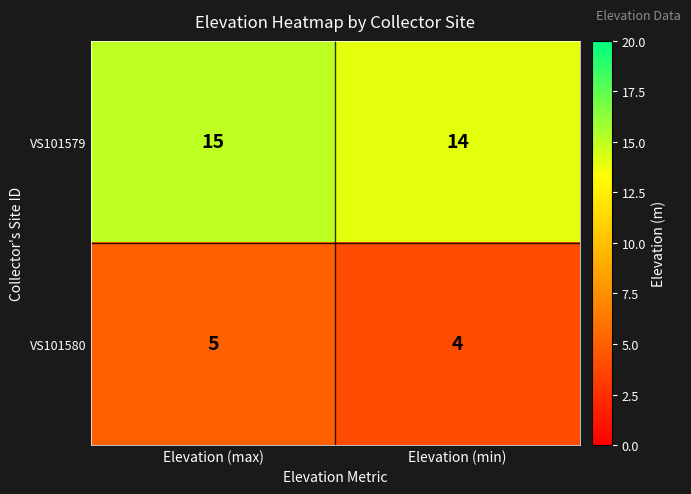

True or false: VS101580 has a value of 6 at Elevation (min).

False